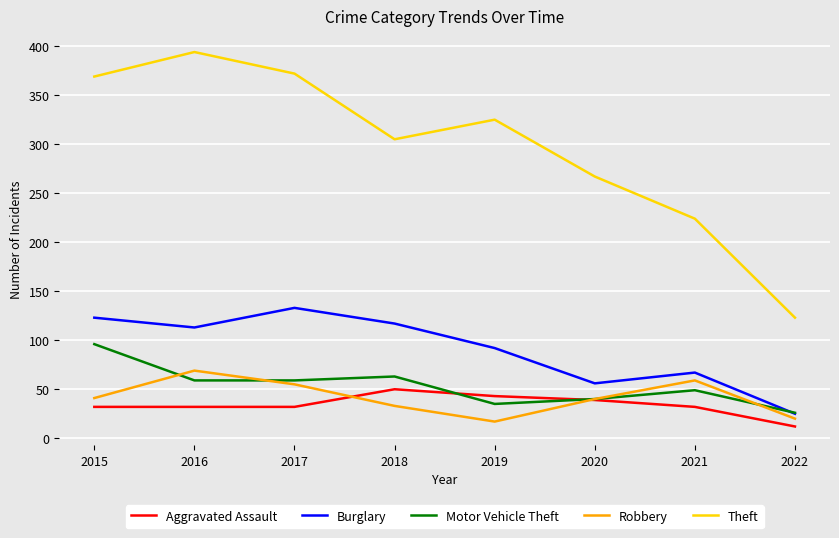

True or false: Theft and Aggravated Assault intersect in this chart.

False